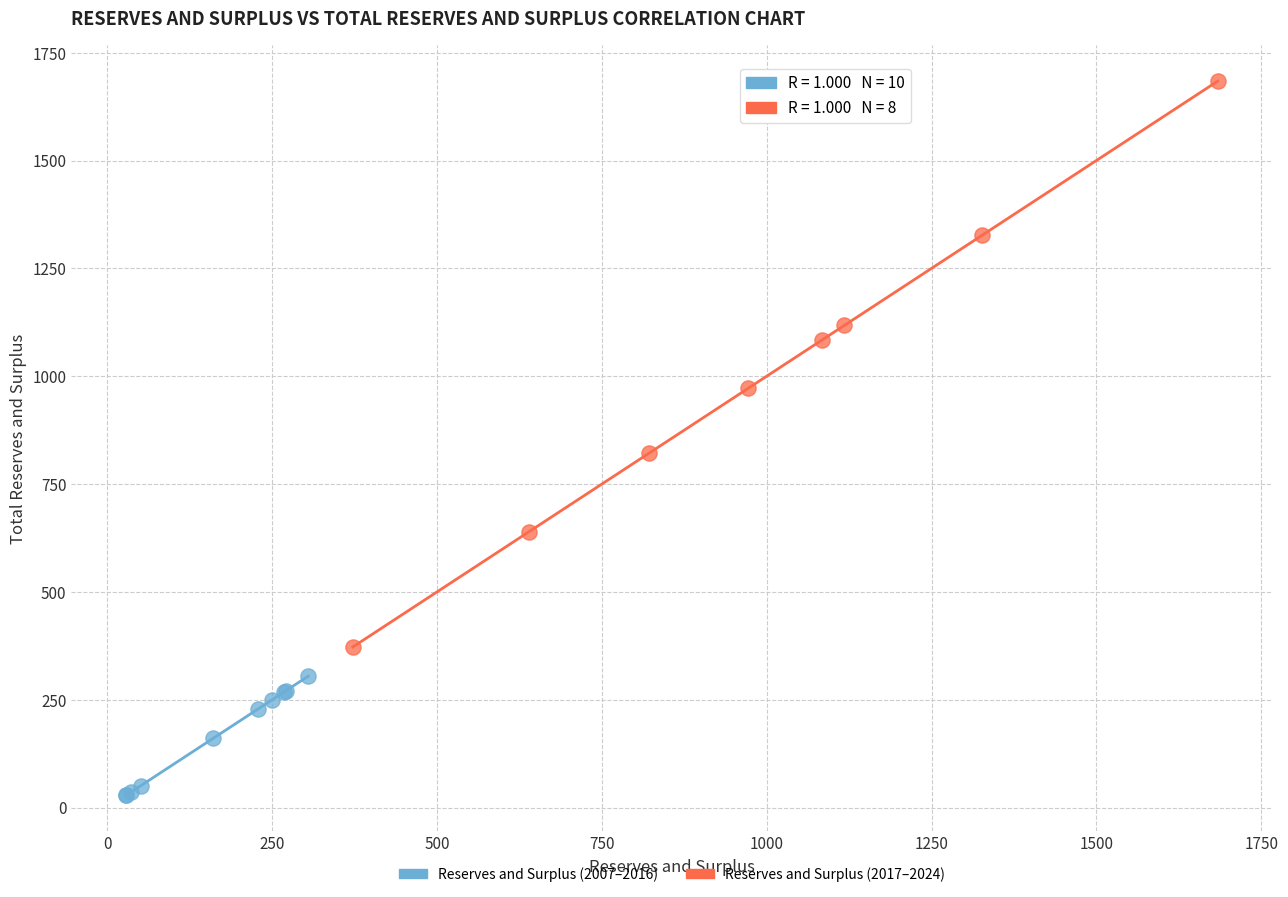

Which series reaches the minimum Y coordinate?

Reserves and Surplus (2007–2016)